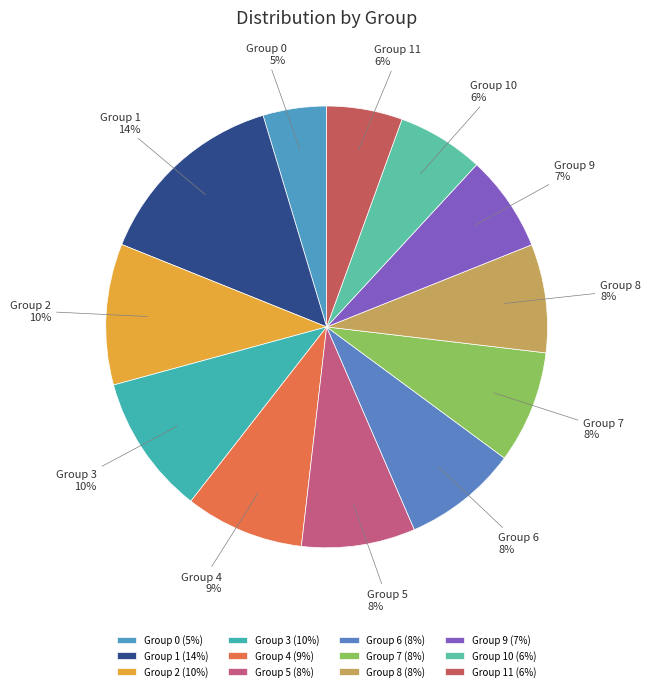

Does any single category account for the majority?

No